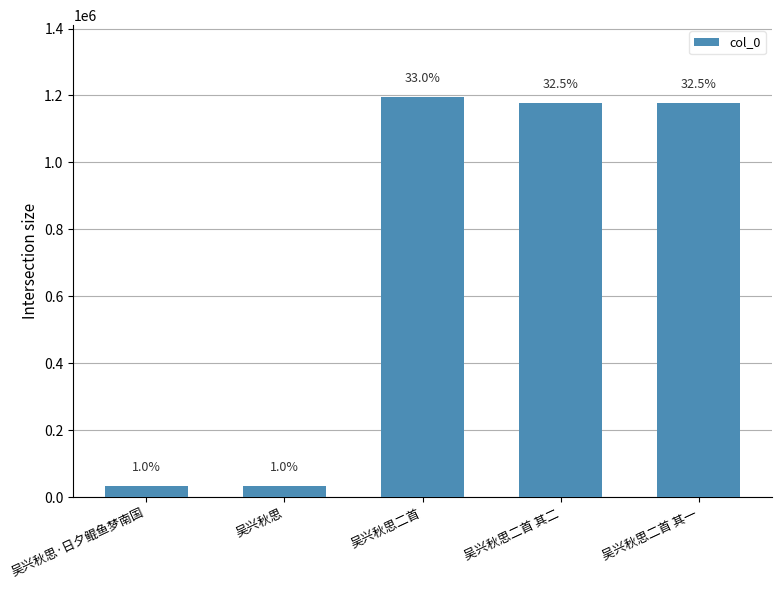

Are the bars horizontal?

No